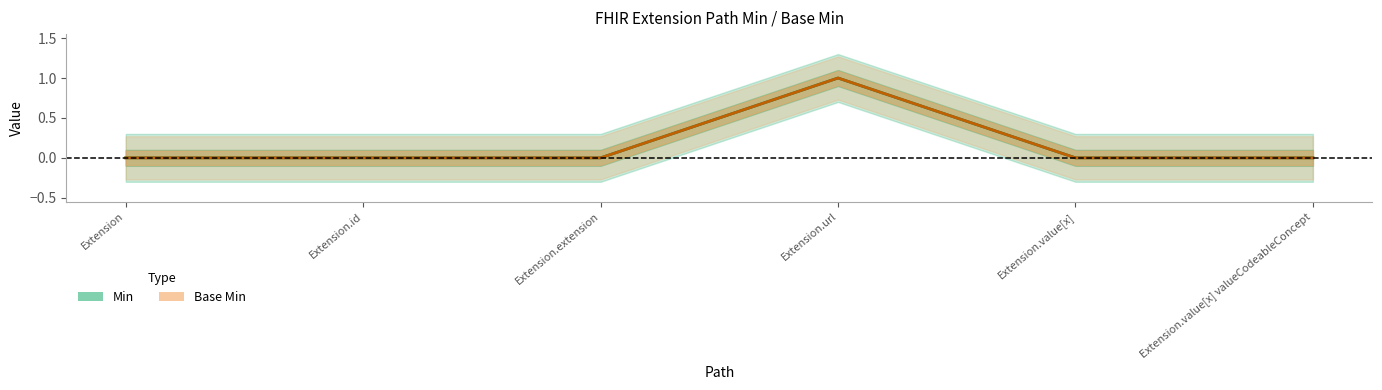

True or false: Min and Base Min intersect in this chart.

False